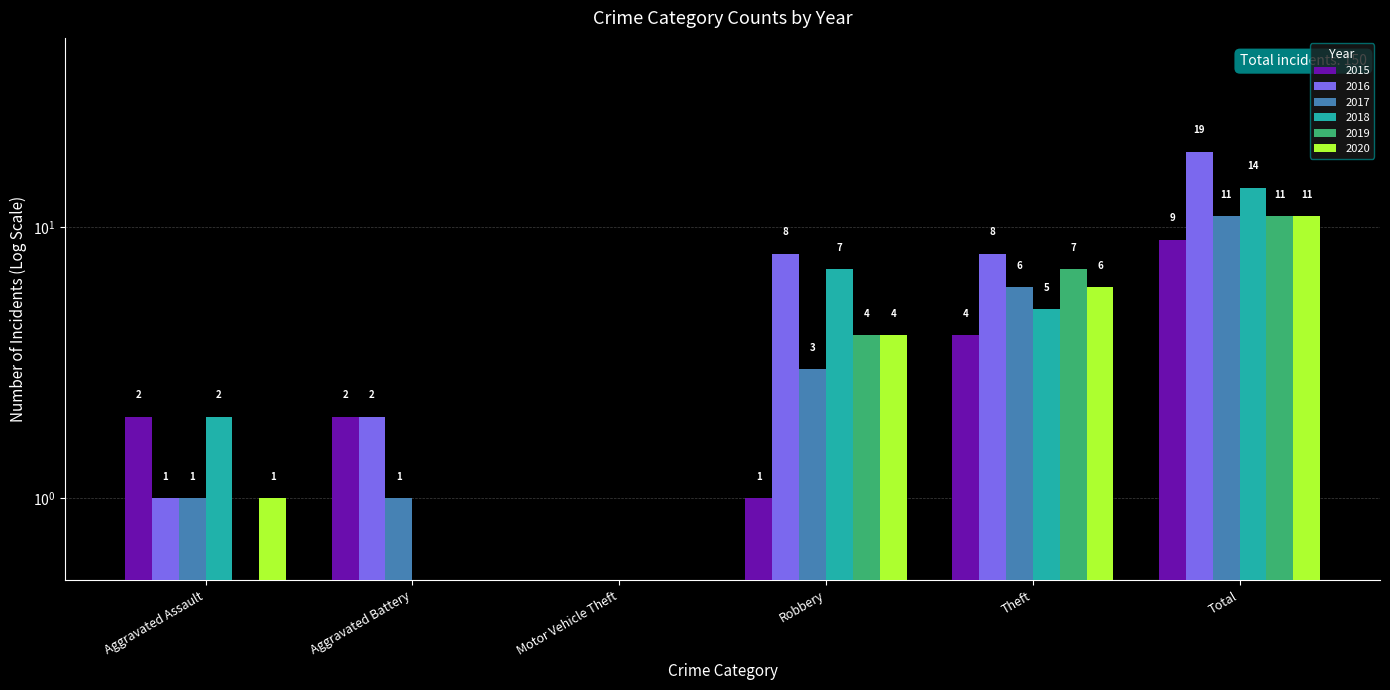

How many series are shown in this chart?

6